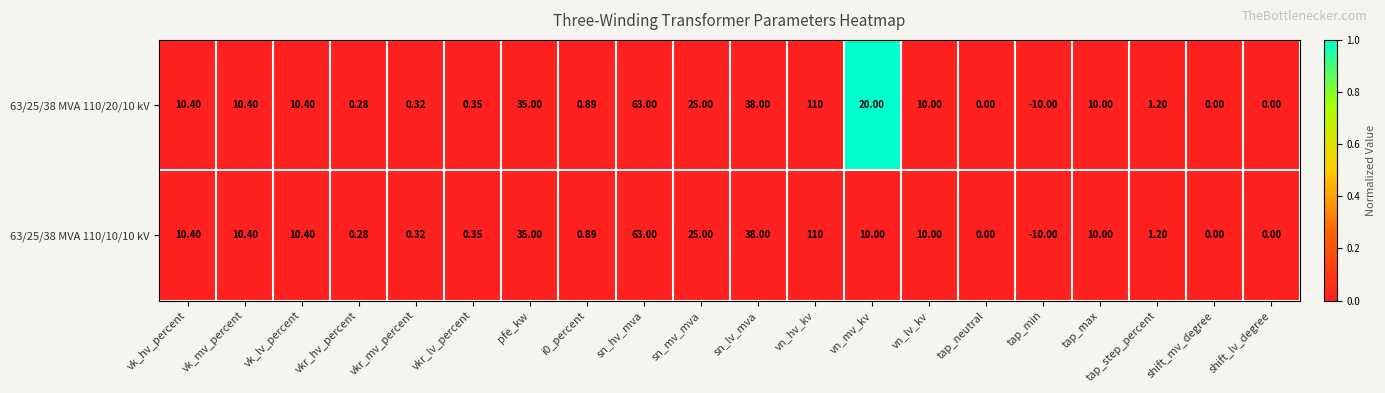

Count the number of data series in this chart.

2